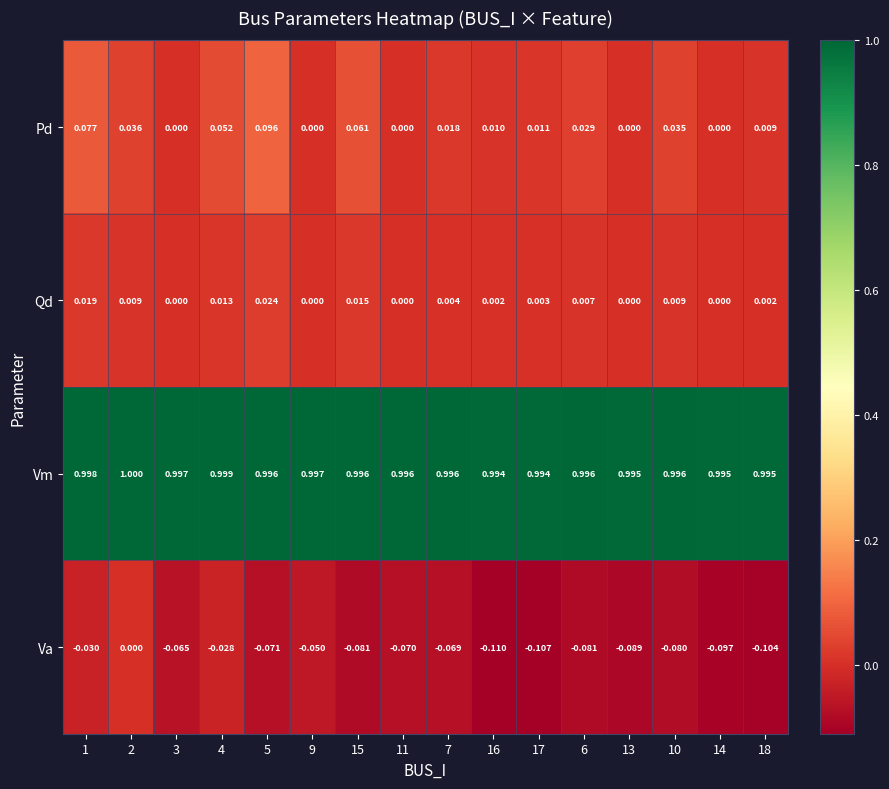

At which category is the sum across all series the highest?

1